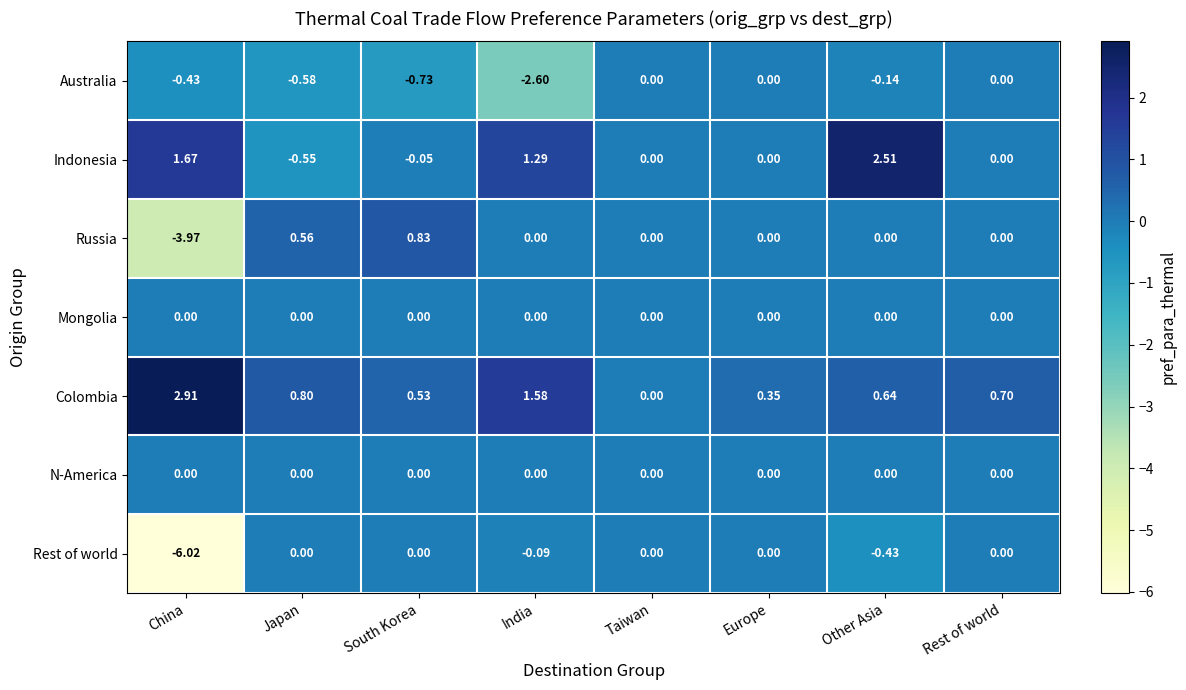

Which series has the largest total across all categories?

Colombia